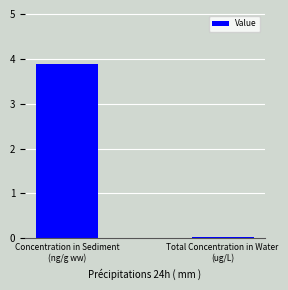

What is the difference between the values at Total Concentration in Water
(ug/L) and Concentration in Sediment
(ng/g ww)?

3.9